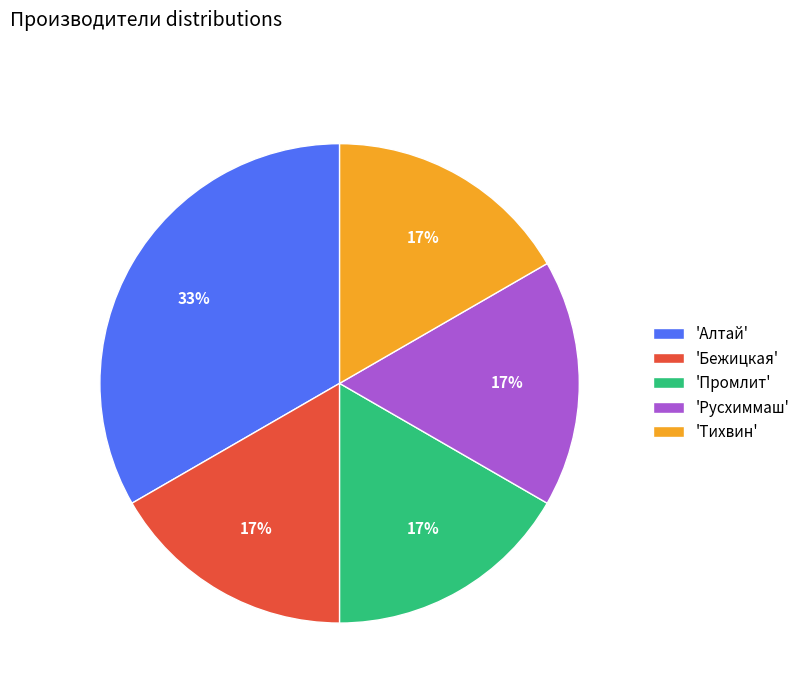

Does any single category account for the majority?

No